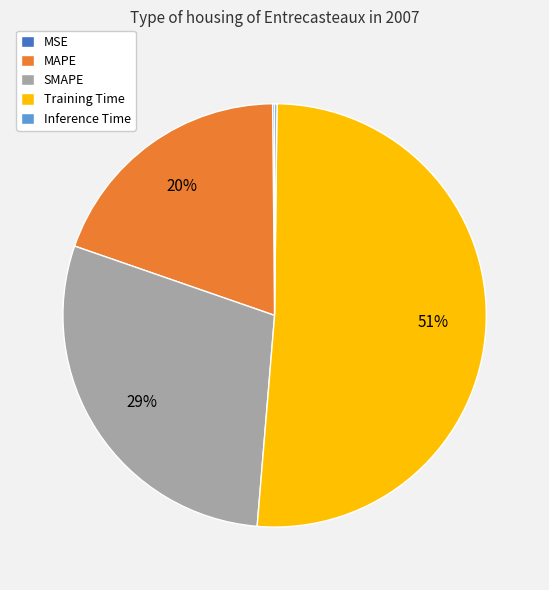

Is Training Time the majority of the pie?

Yes